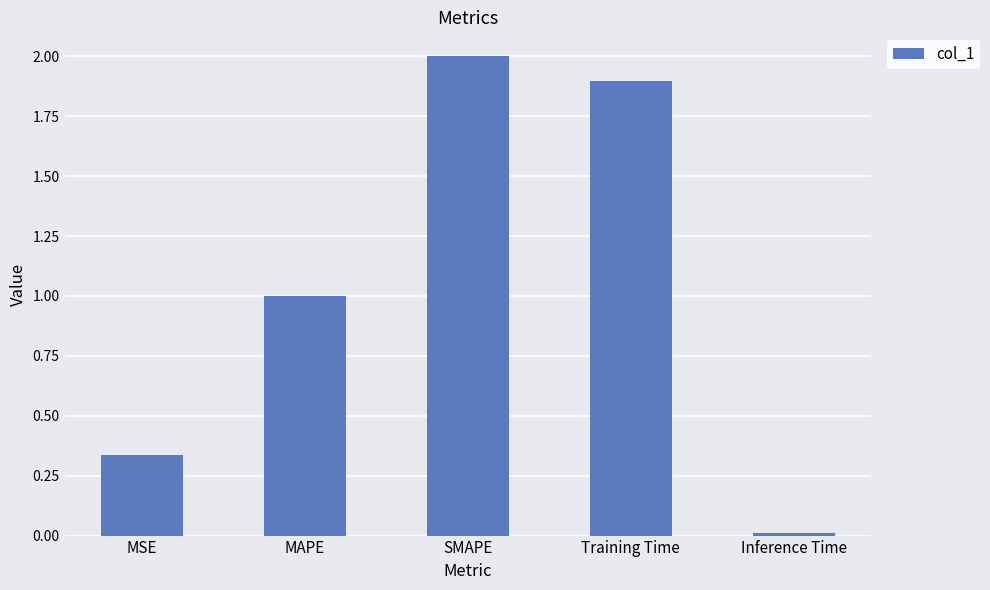

How many values exceed 1?

3